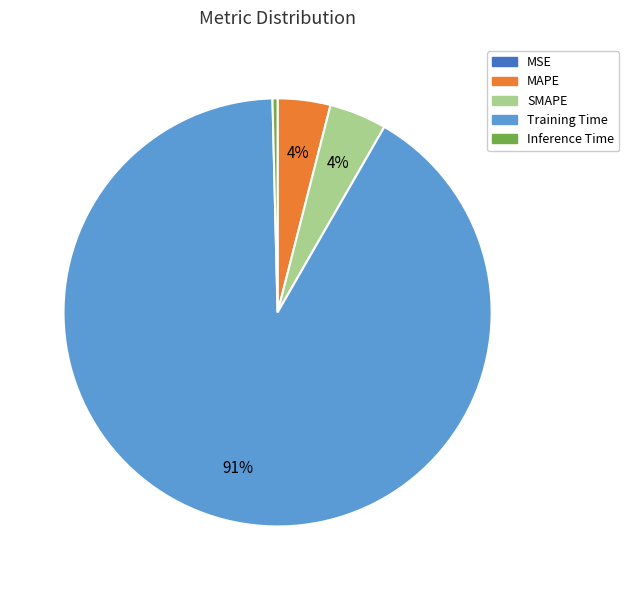

What percentage is the MAPE slice, to the nearest percent?

4%